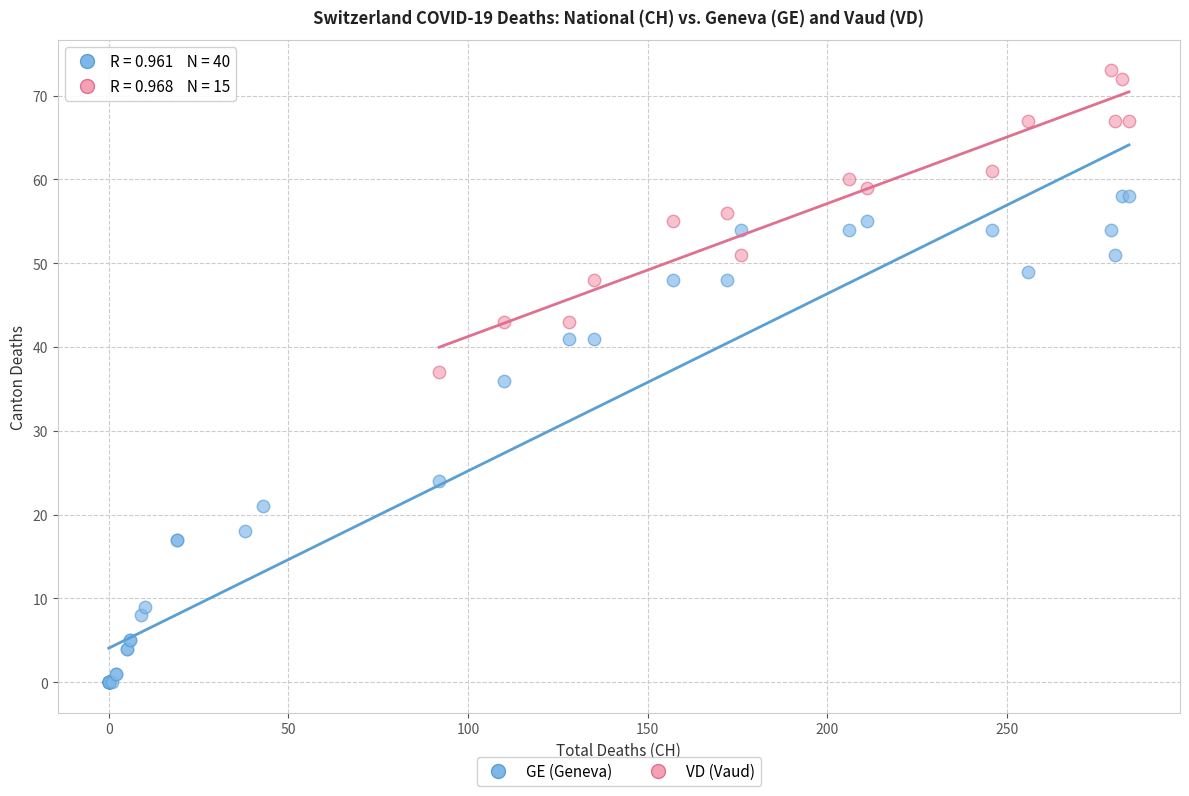

Which series contains the lowest Y value?

GE (Geneva)